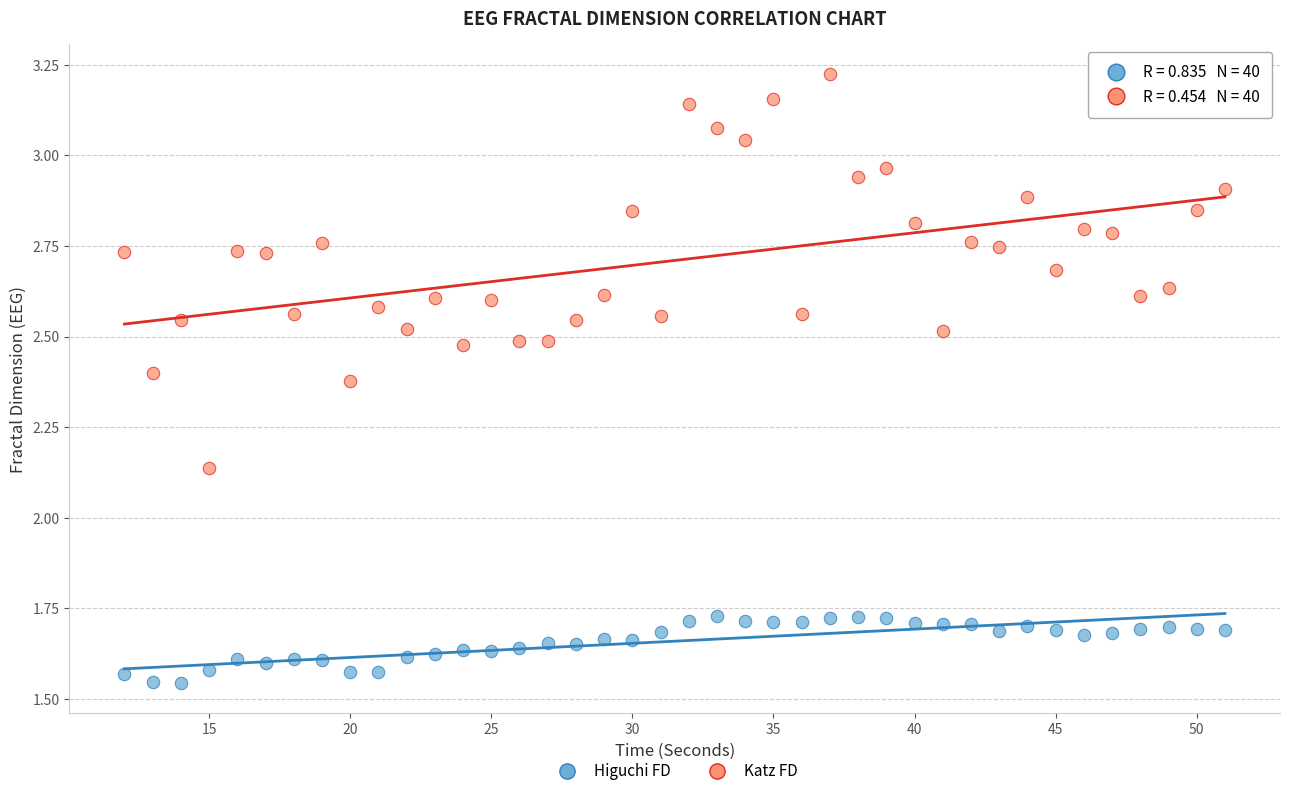

What is the X range (max minus min) for the scatter plot?

39.0